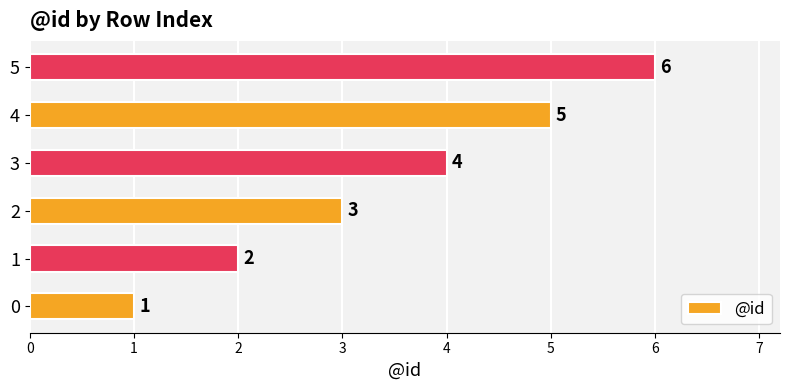

What is the ratio of the value at 4 to the value at 0?

5.0